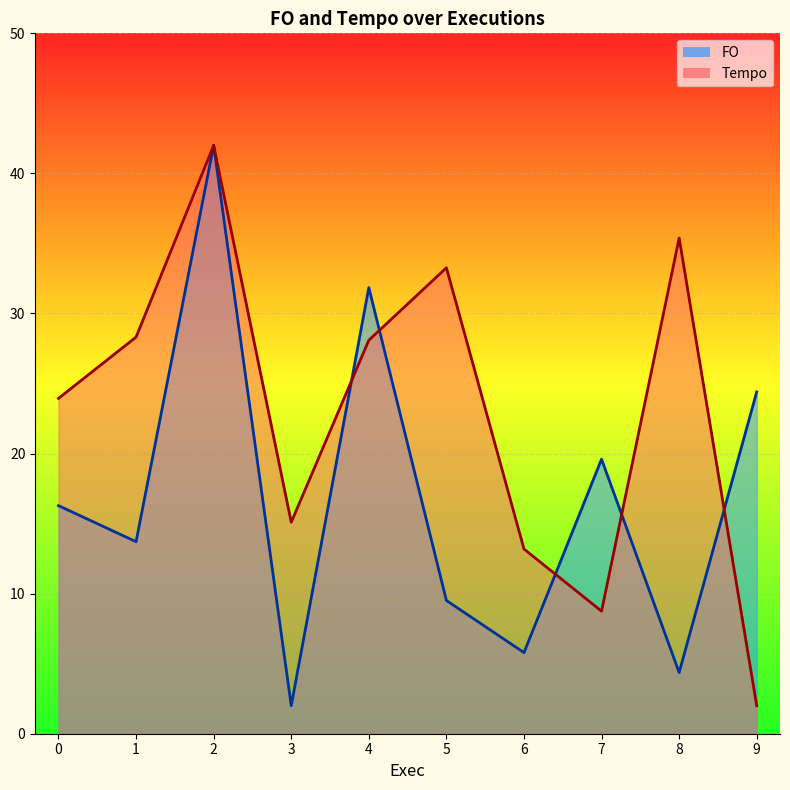

Where is FO nearest to the value 22?

9